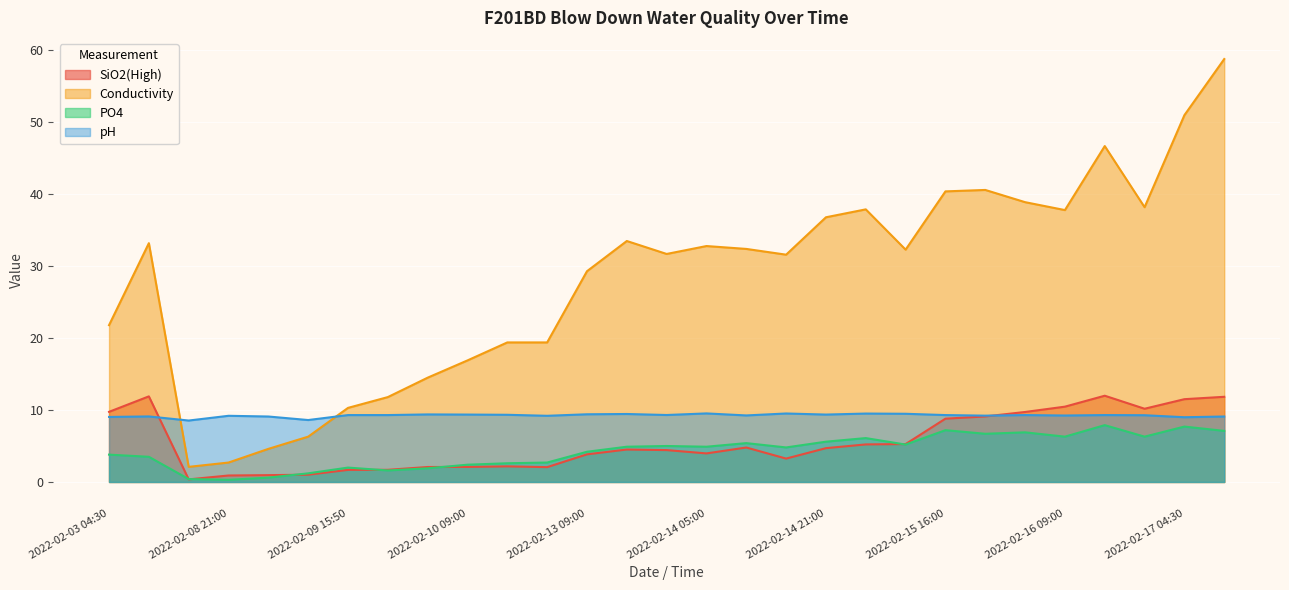

What is the total value across all series at 2022-02-03 04:30?

44.4